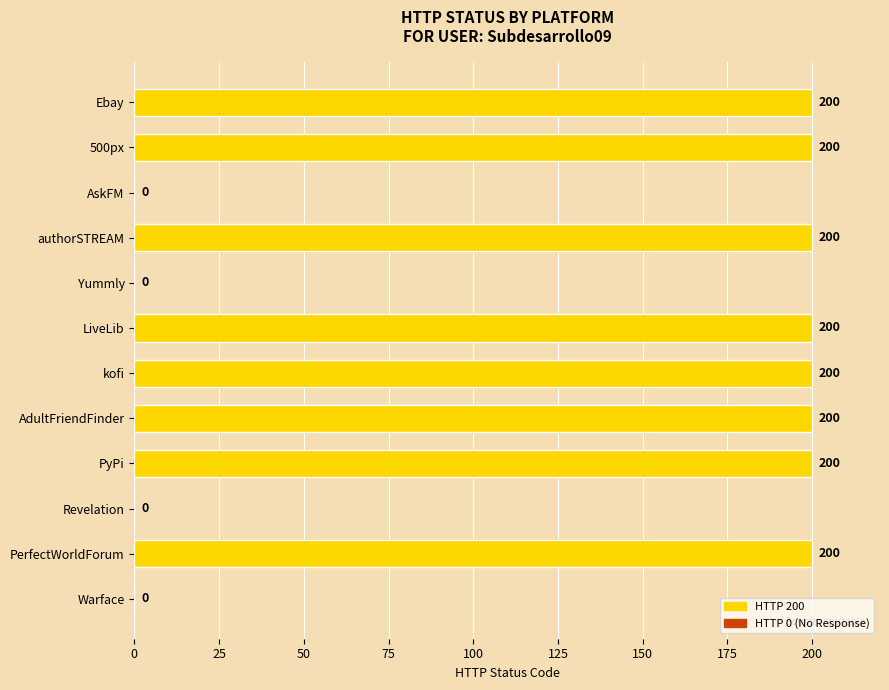

True or false: the data shows 200 at PerfectWorldForum.

True